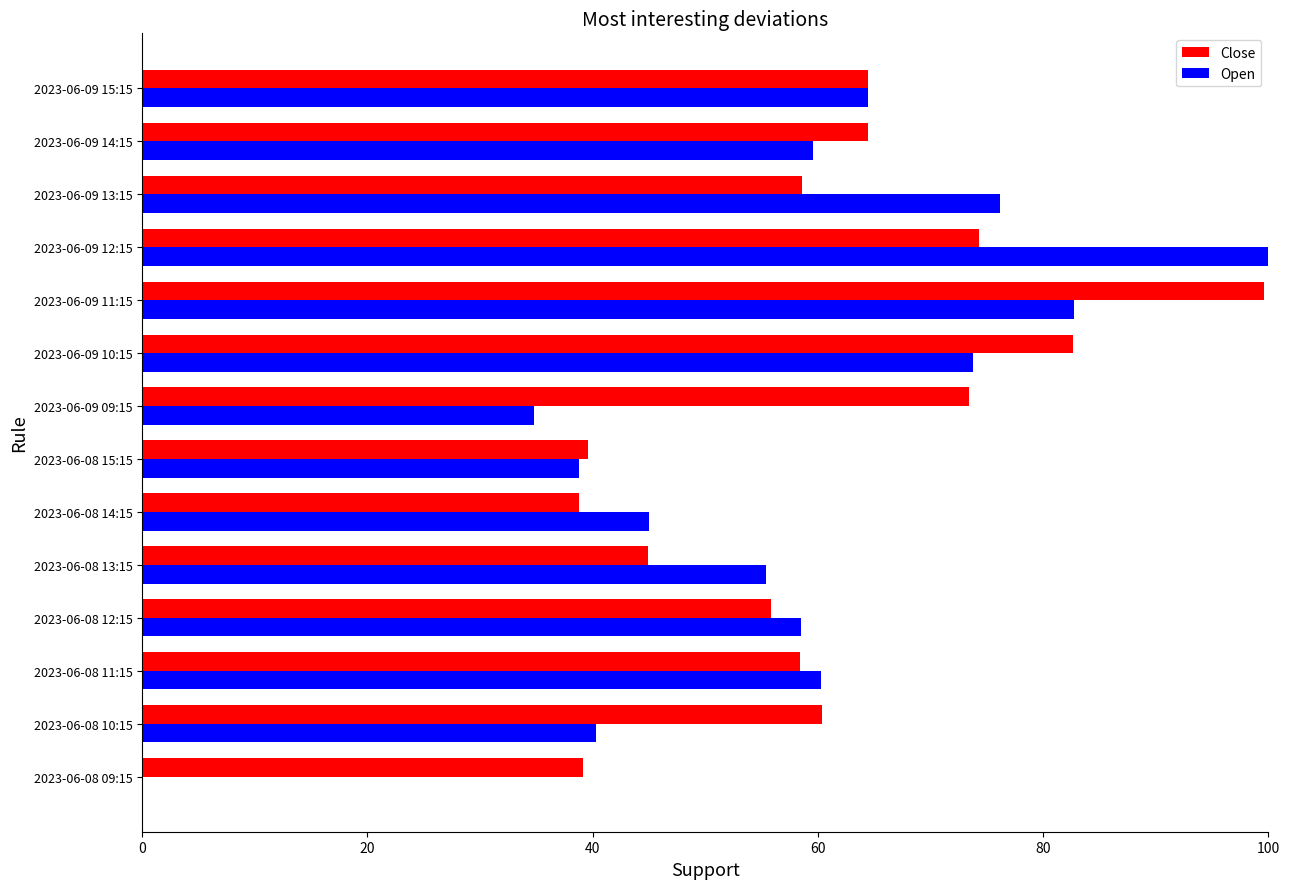

What is the sum of all Open values?

789.7